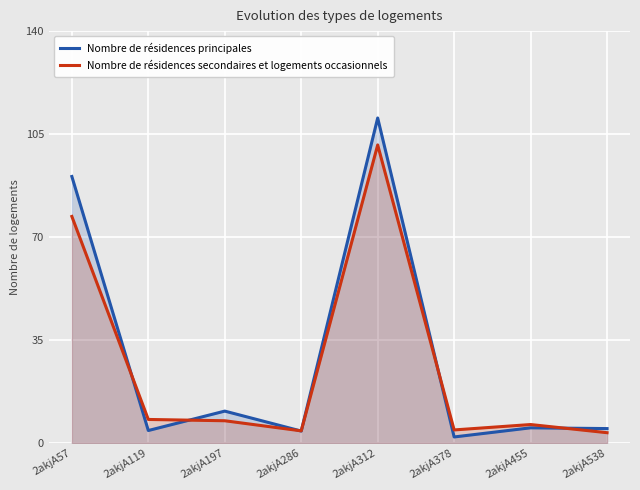

What is the value of the Nombre de résidences principales point at the 2nd from the left?

4.2